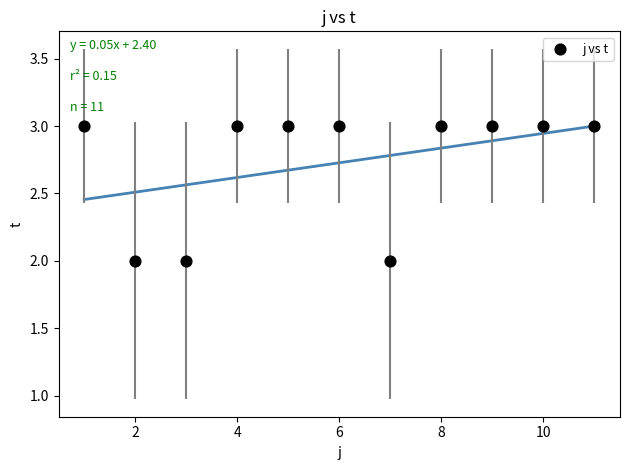

What is the average Y value?

3